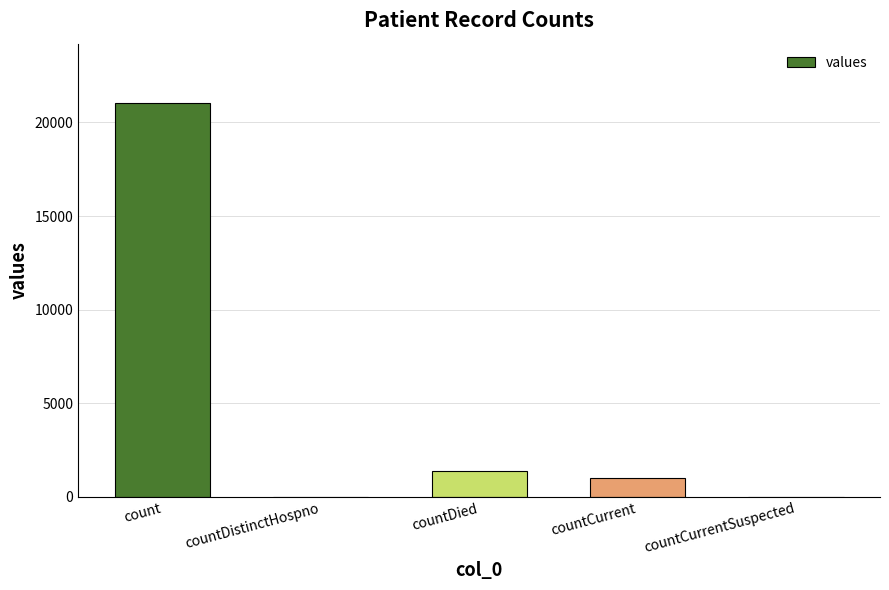

What is the difference between the values at countCurrentSuspected and countDied?

1405